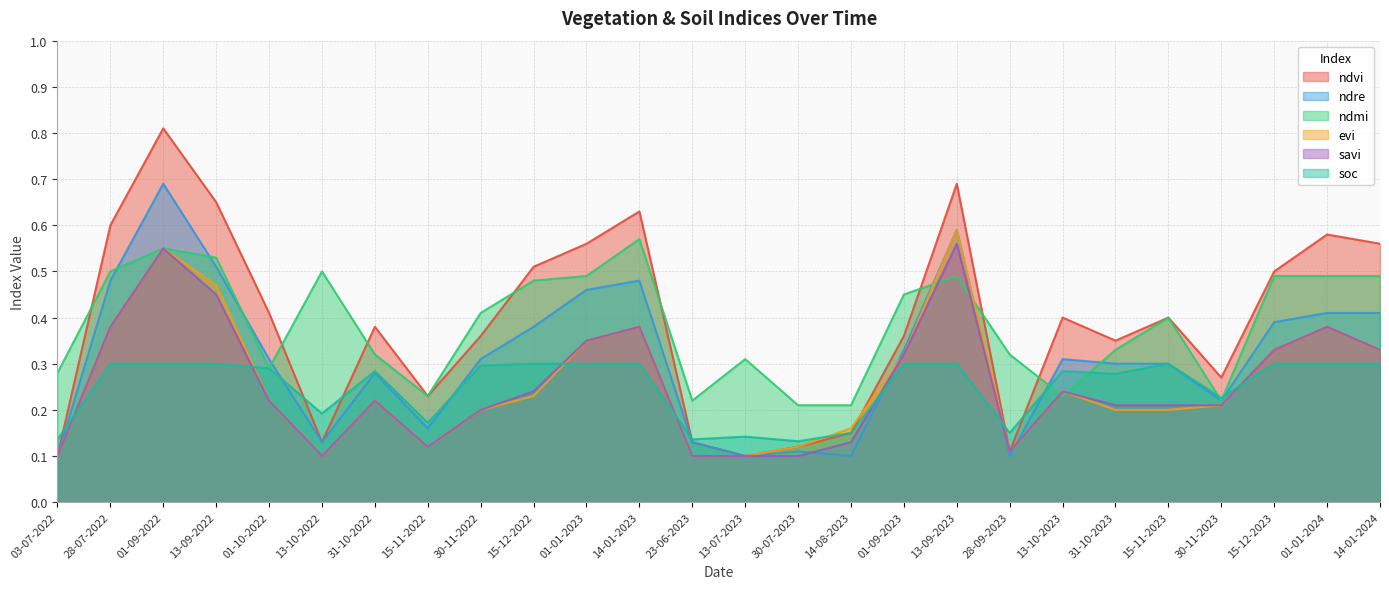

True or false: savi and soc intersect in this chart.

True